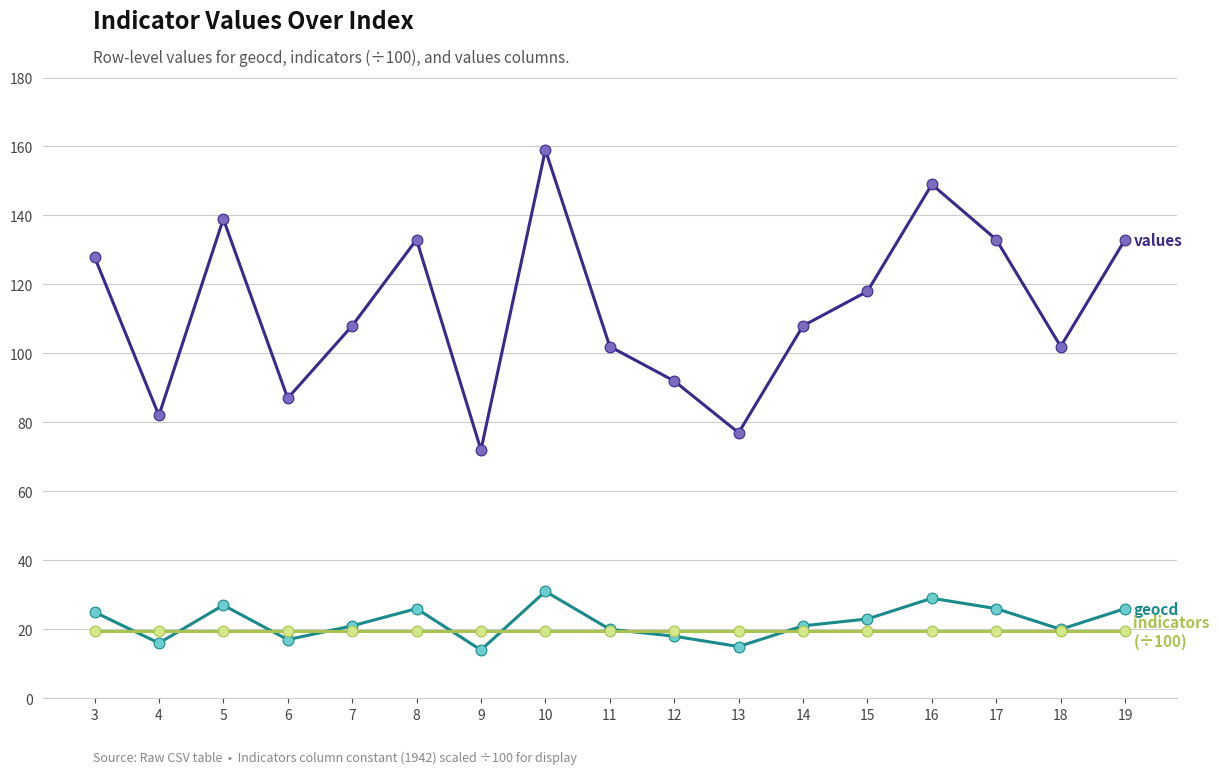

What is the spread (max minus min) of values at 13?

62.0